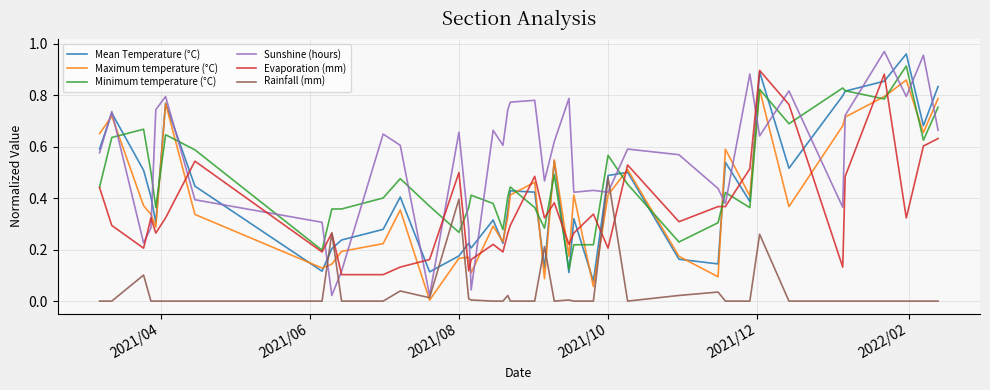

Does the chart display data point markers on the line(s)?

No